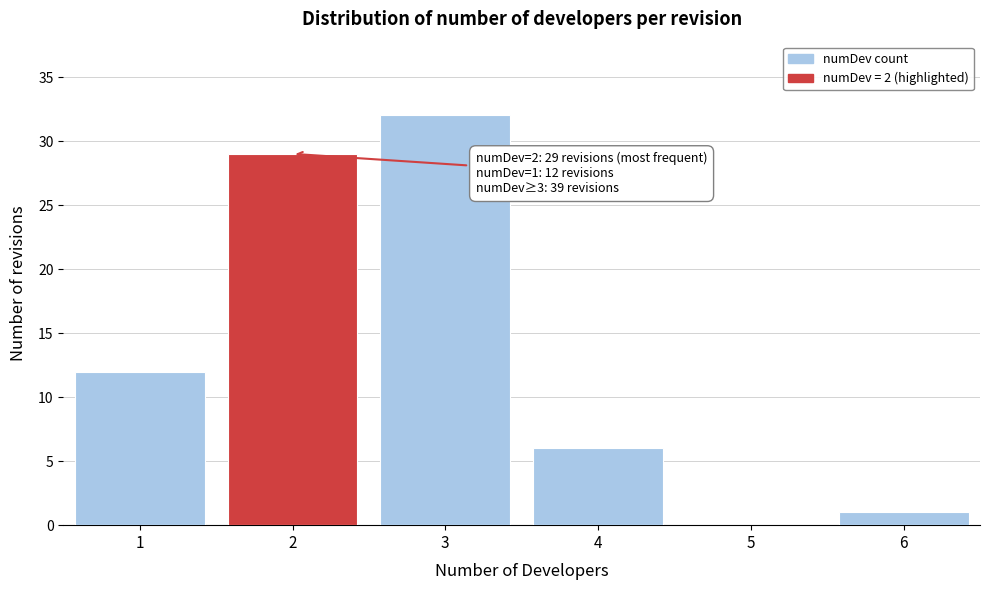

Reading left to right, extract all data points from this chart.

1=12	2=29	3=32	4=6	5=0	6=1